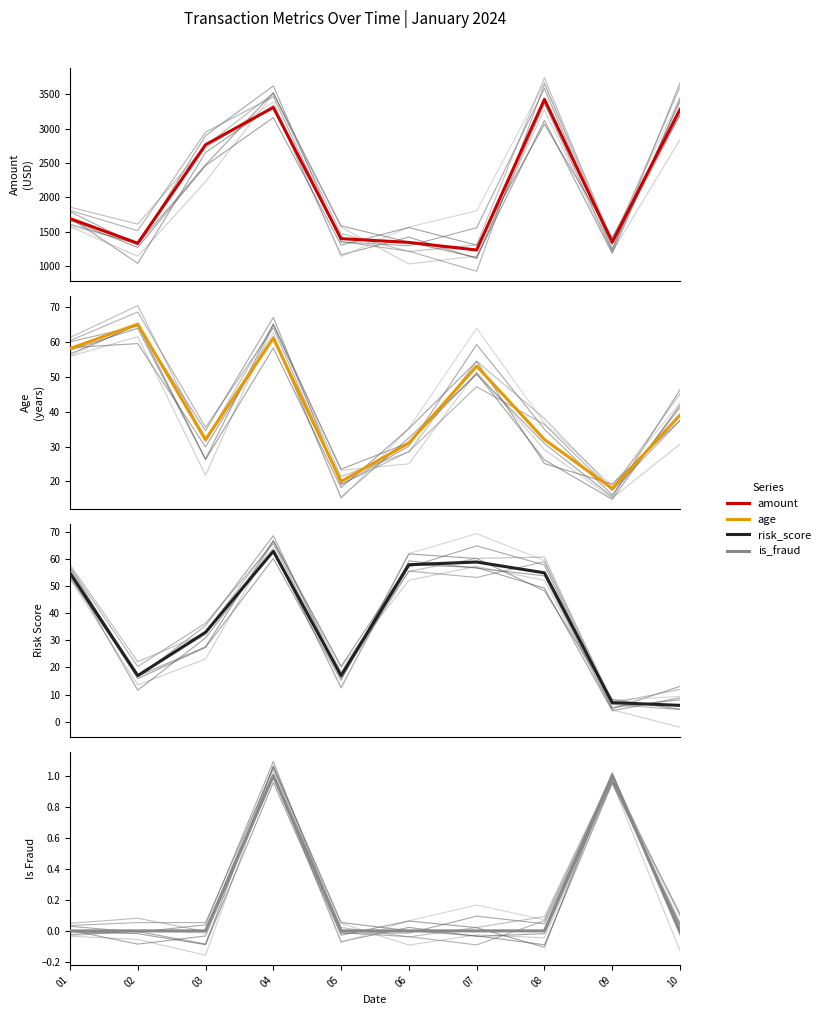

True or false: amount and is_fraud cross at least once.

False